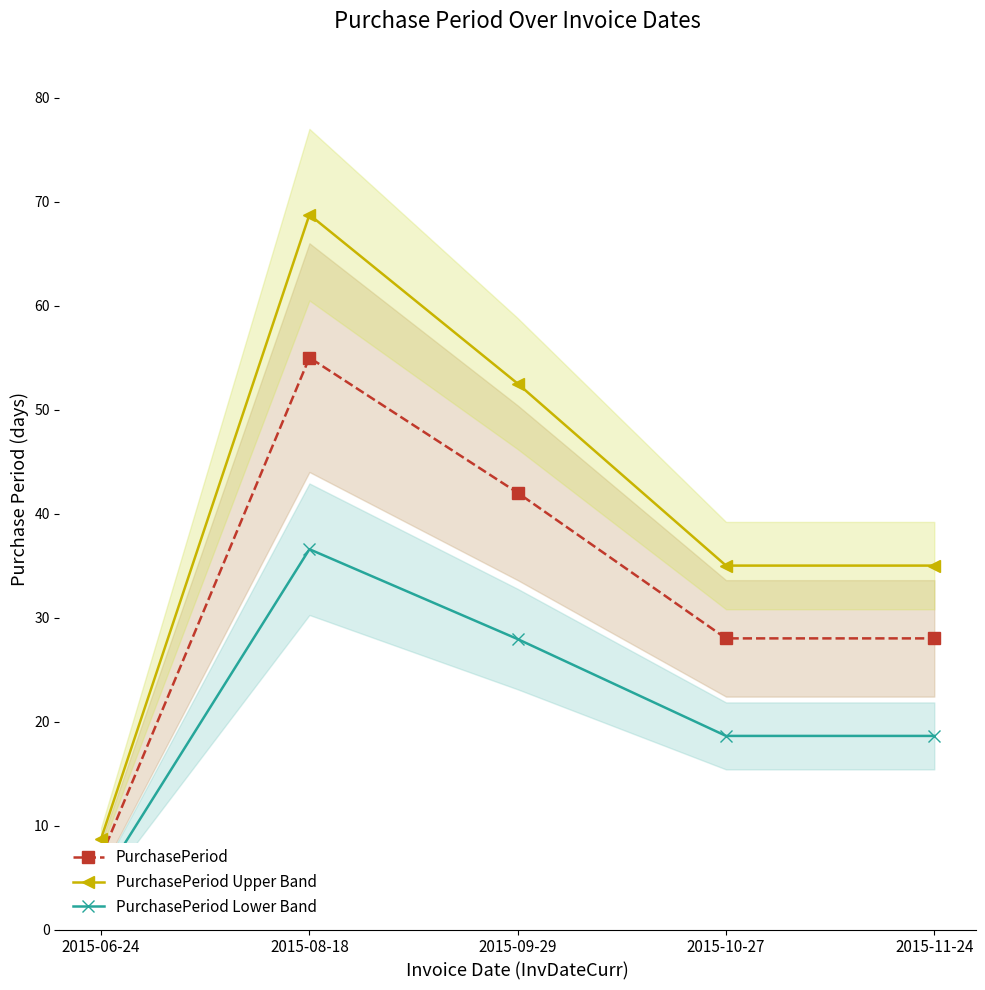

At which label does PurchasePeriod first exceed 28?

2015-08-18